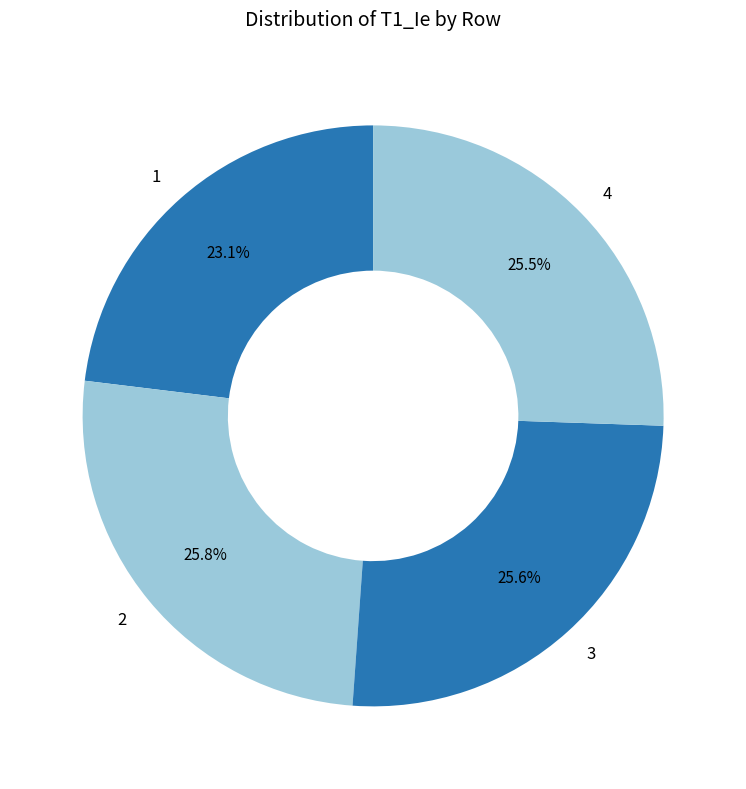

Does 2 represent more than half of the total?

No